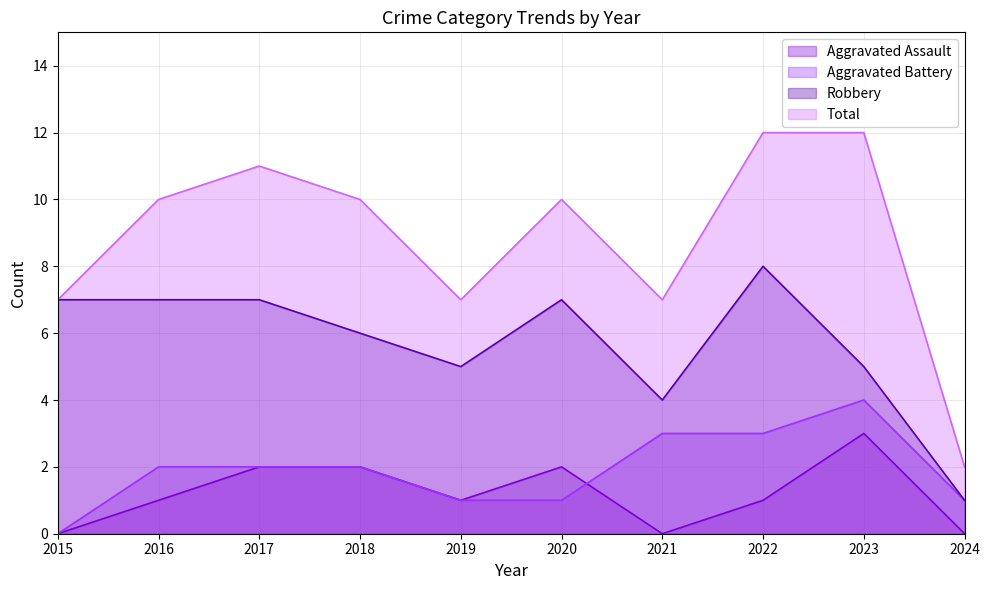

Count the number of data series in this chart.

4